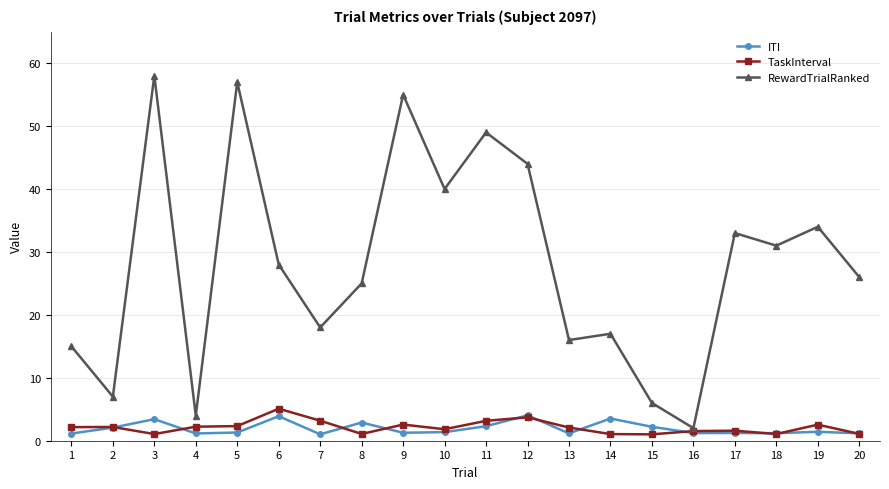

What is the difference between the TaskInterval values at 6 and 11?

1.9